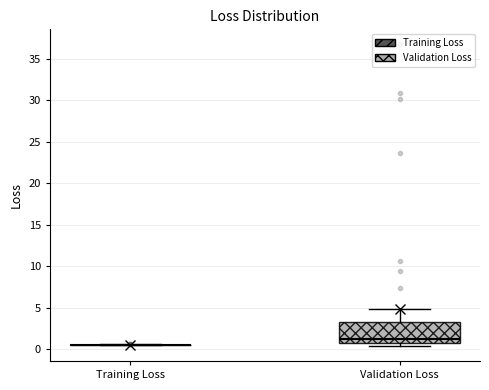

Reading left to right, read every box against the y-axis: the position of its median line, the range the box covers, and the ends of its whiskers. The values are not printed on the chart, so give them approximately, as read against the axis.

Training Loss: box collapsed to a line at 0.5, whiskers 0.5 to 0.5
Validation Loss: median 1.0 (just above the box's lower edge), box 1.0 to 3.5, whiskers 0.5 to 5.0